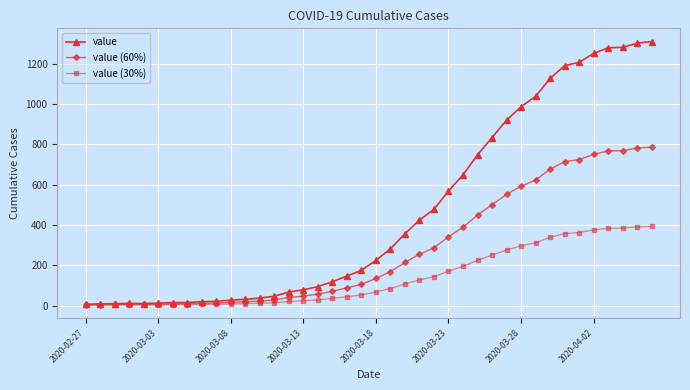

What is the greatest value displayed?

1309.0